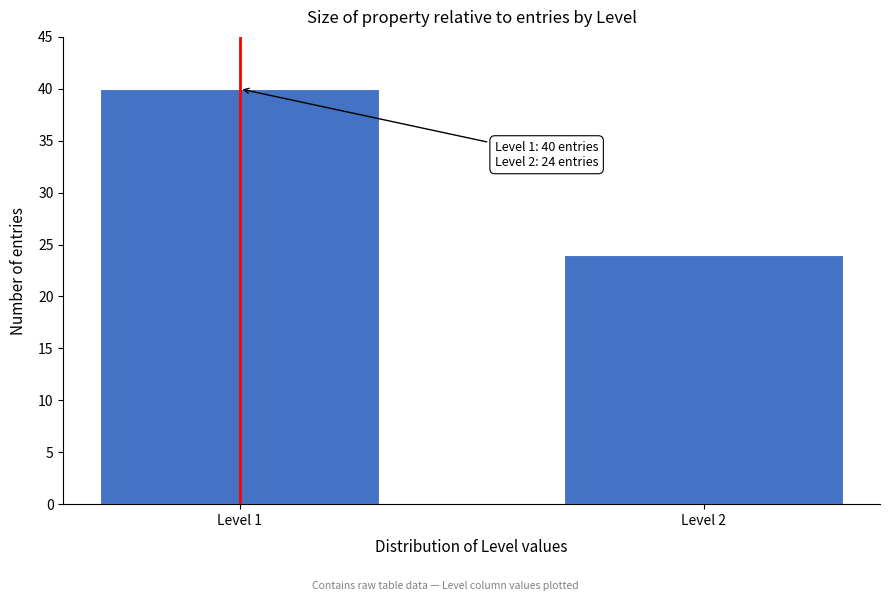

Reading left to right, what are all the values shown in this chart?

40	24